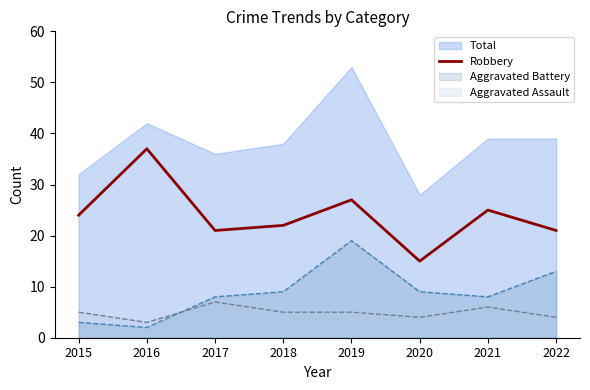

At which category does the data reach its first local valley?

2017